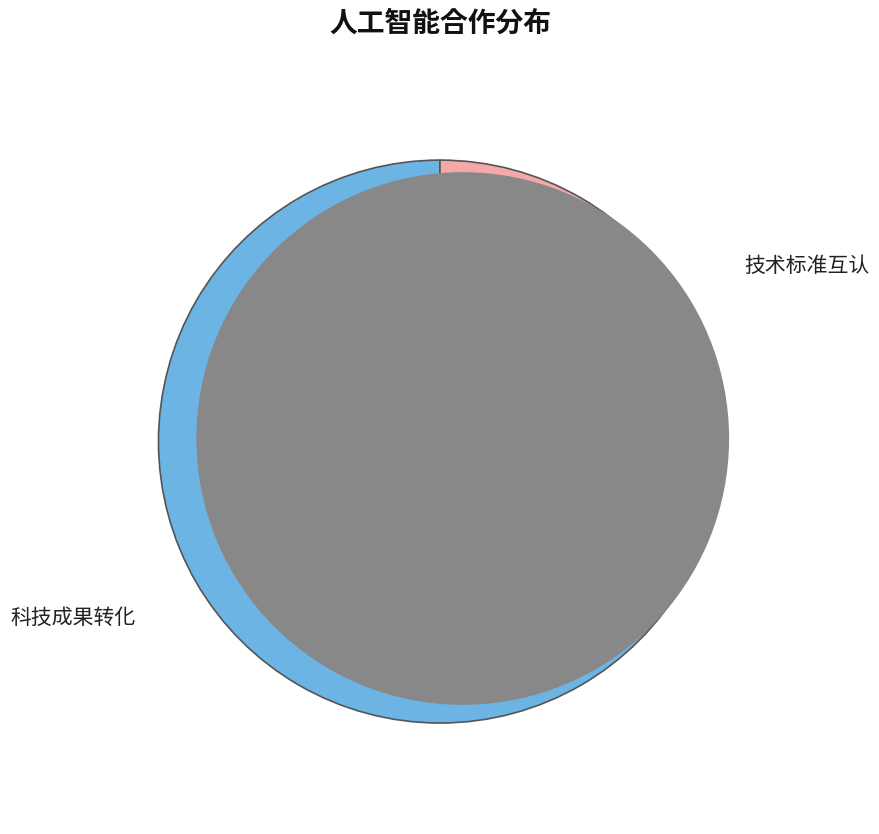

What is the ratio of the value at 技术标准互认 to the value at 科技成果转化?

0.5